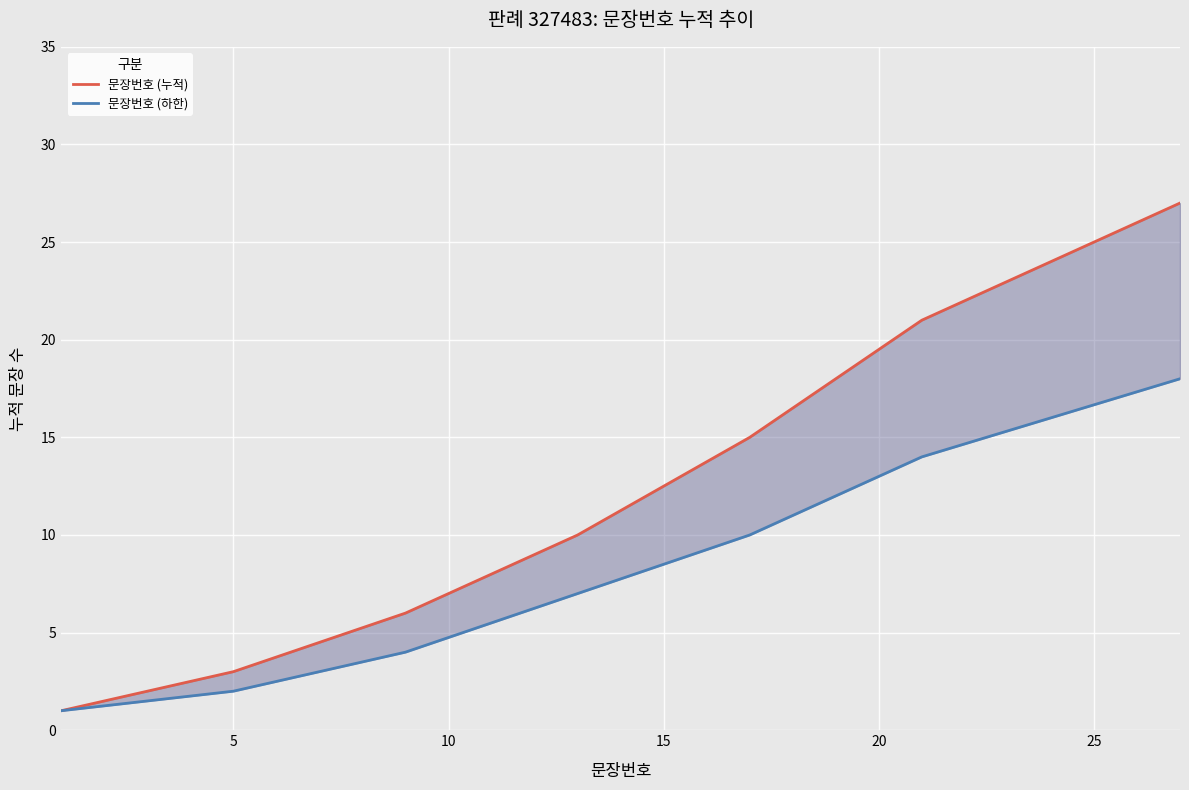

How many data points in 문장번호 (하한) are above 7?

3